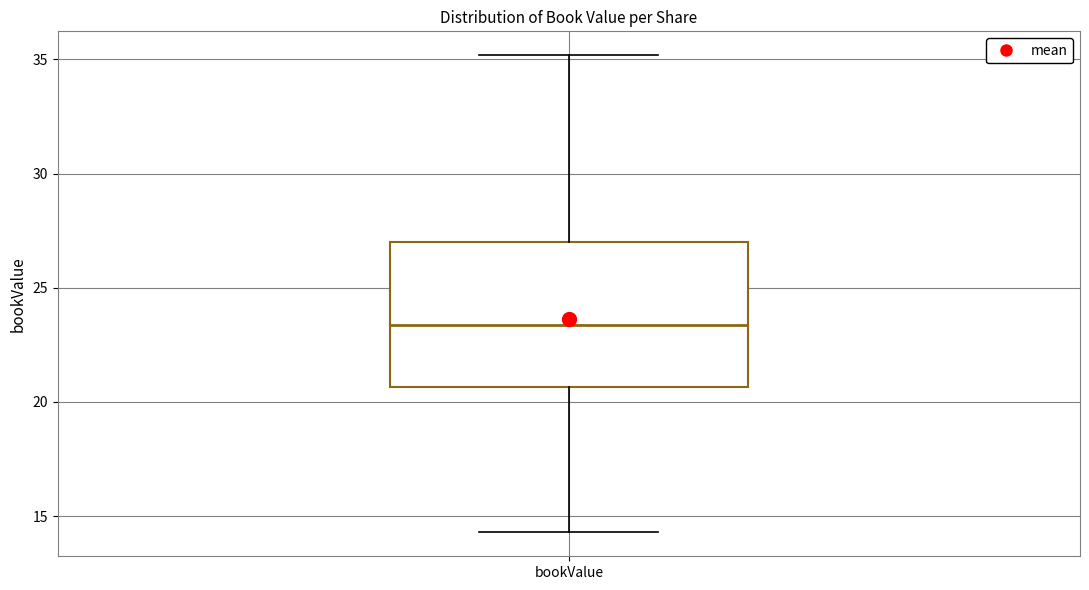

Read this box plot against the y-axis: the position of the median line, the range covered by the box, and the ends of both whiskers. The values are not printed on the chart, so give them approximately, as read against the axis.

median 23.5, box 20.5 to 27.0, whiskers 14.5 to 35.0